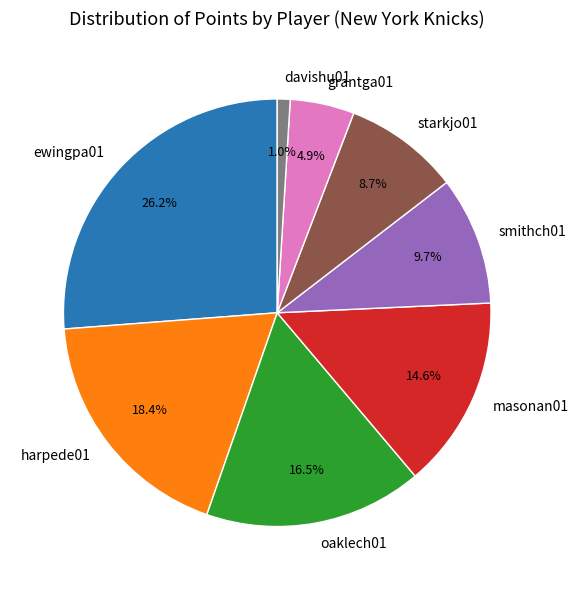

Between ewingpa01 and davishu01, which is larger?

ewingpa01